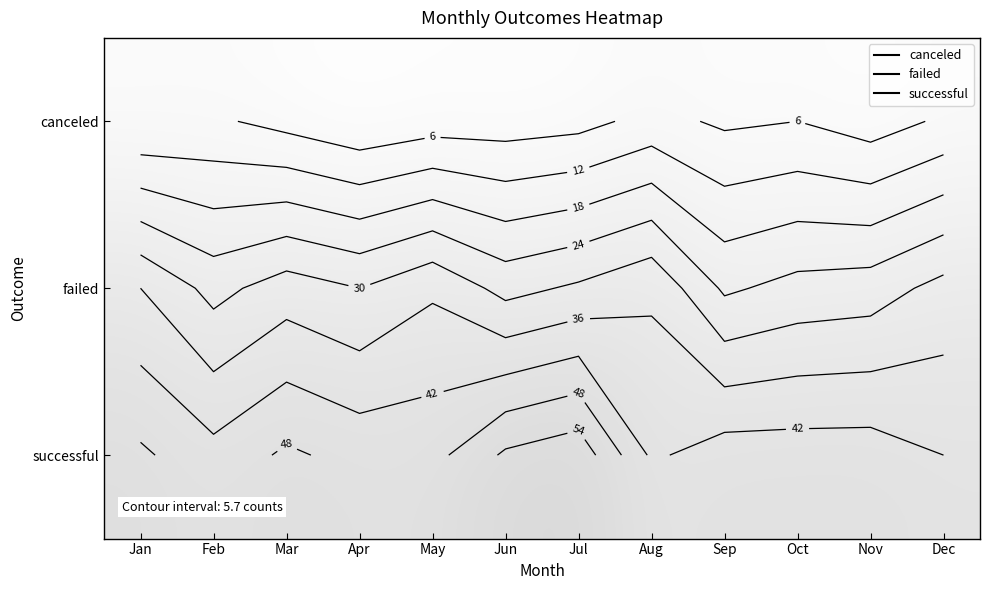

What is the difference between the maximum and second lowest values in the failed series?

10